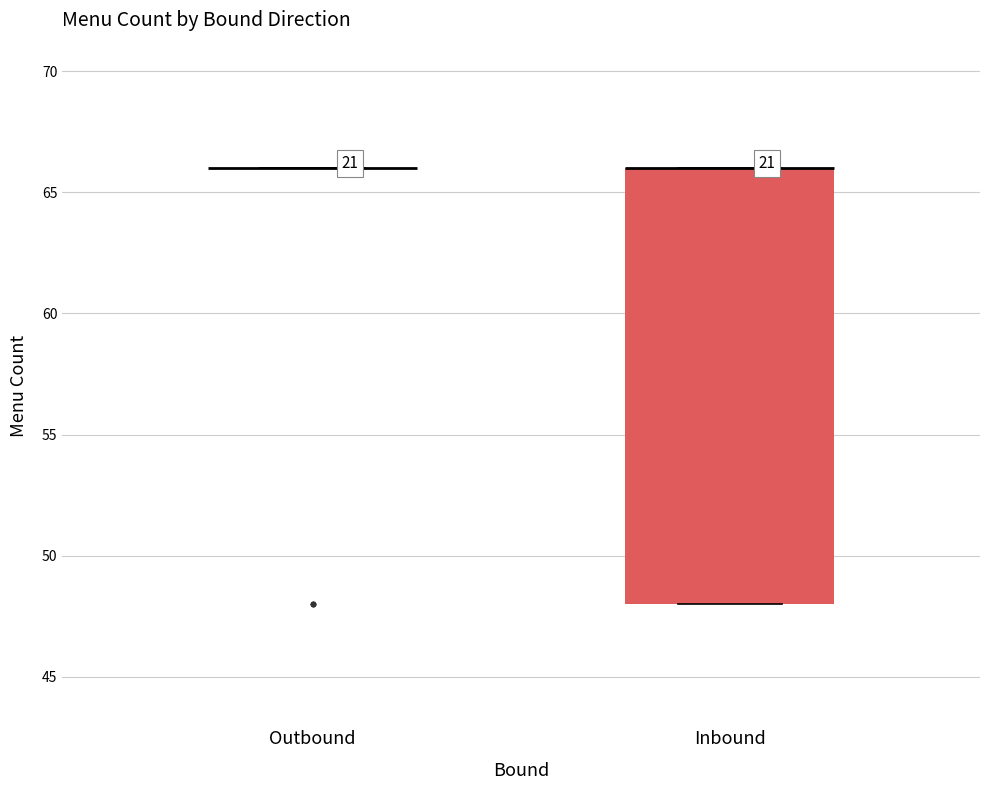

Reading left to right, transcribe this box plot: for each box, give where its median line is, the range the box spans, and where its two whiskers end, as read against the y-axis. The values are not printed on the chart, so give them approximately, as read against the axis.

Outbound: box collapsed to a line at 66, whiskers 66 to 66
Inbound: median 66 (drawn on the box's upper edge), box 48 to 66, whiskers 48 to 66